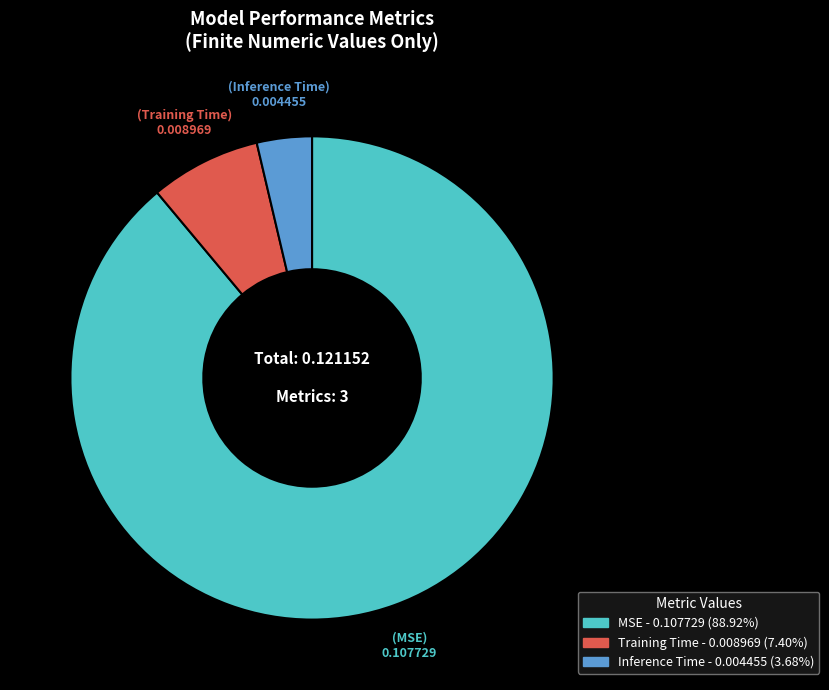

Which slice is the smallest?

Inference Time